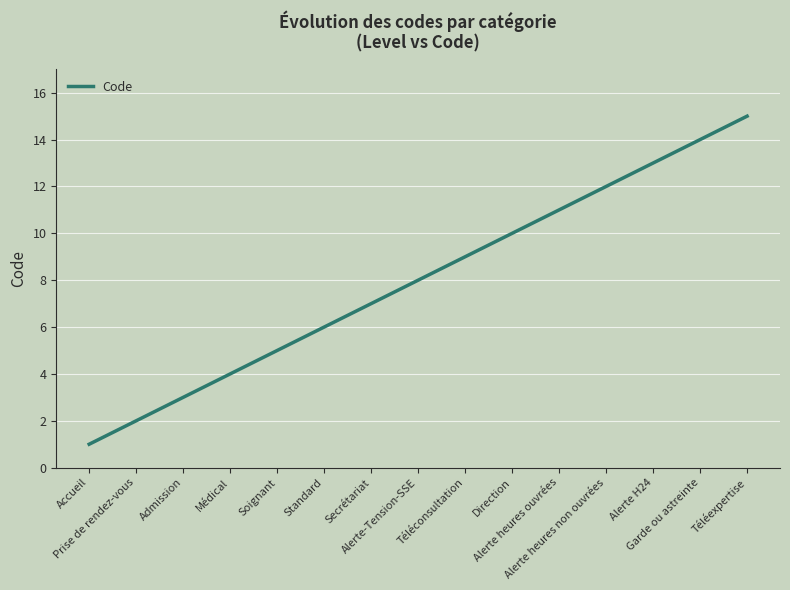

What is the ratio of the value at Secrétariat to the value at Prise de rendez-vous?

3.5